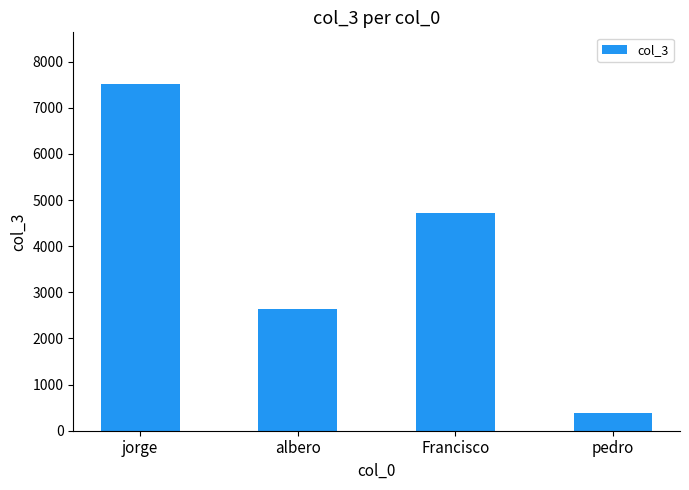

What is the label of the 2nd bar from the left?

albero